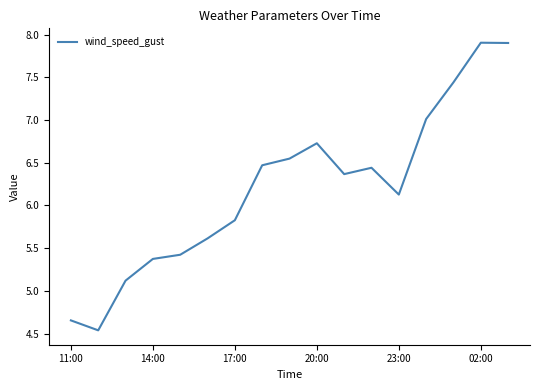

What is the greatest value displayed?

7.9